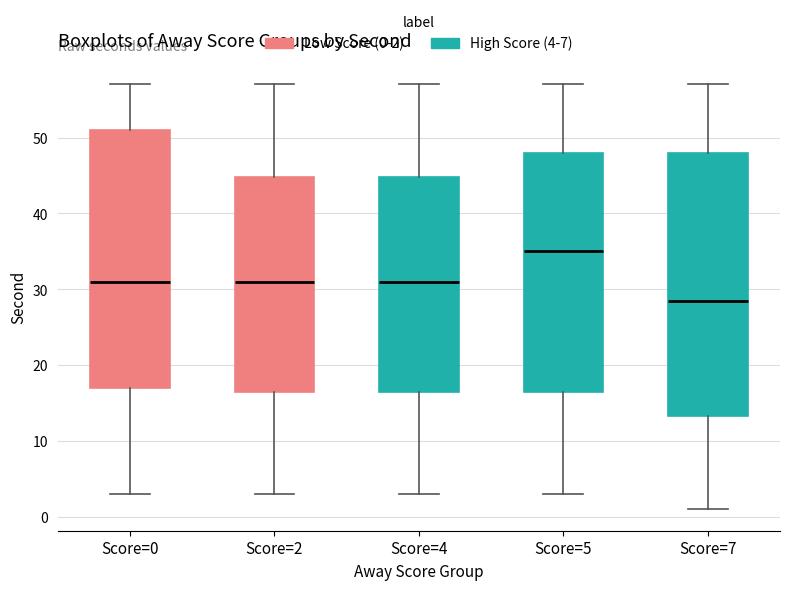

Which box has the highest median line?

Score=5